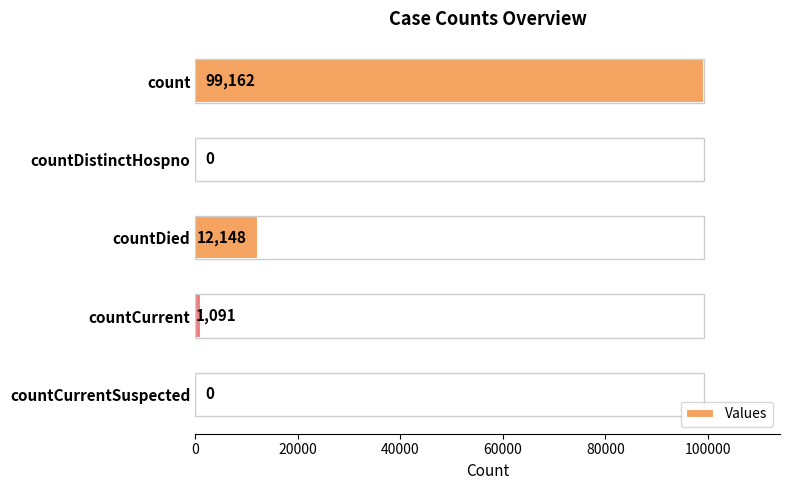

What is the value of the 3rd bar from the left?

12148